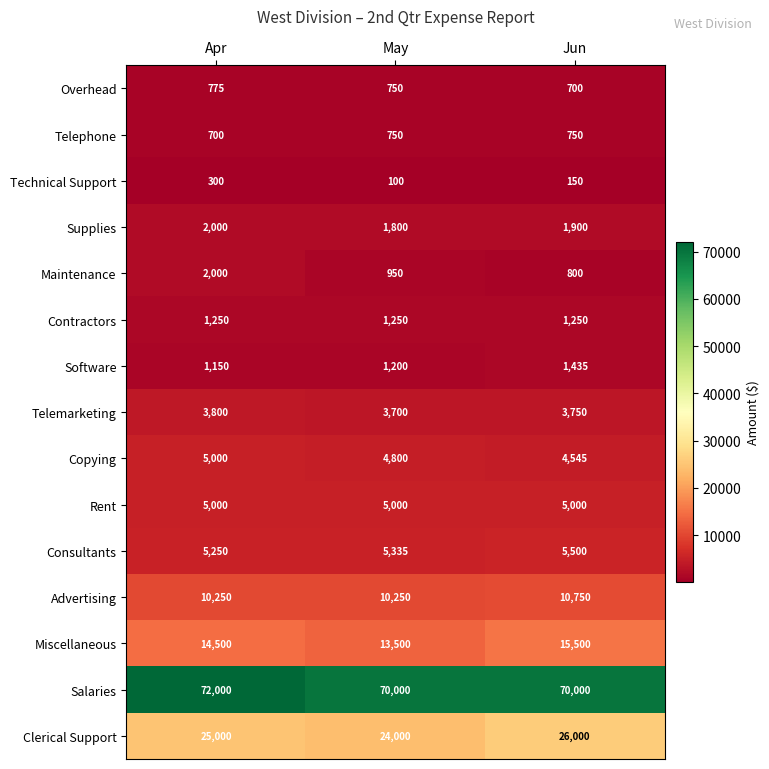

What is the difference between the highest and lowest values at Jun?

69850